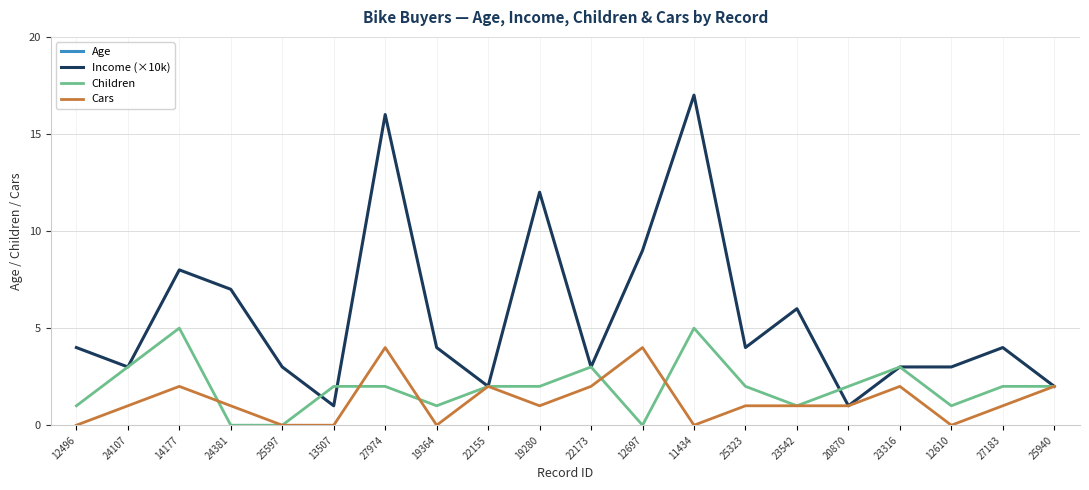

True or false: Children and Income (×10k) intersect in this chart.

True